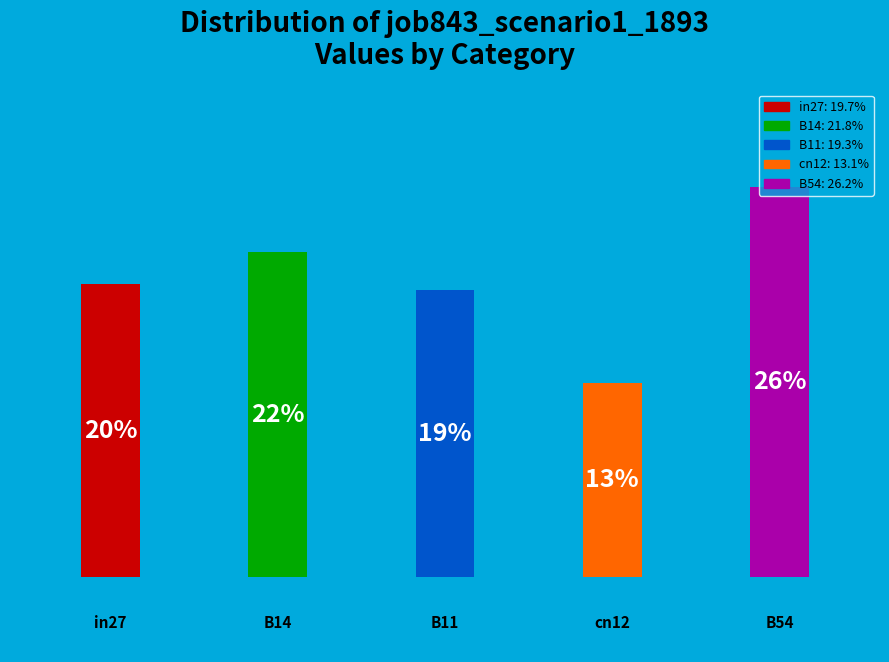

Are the bars horizontal?

No